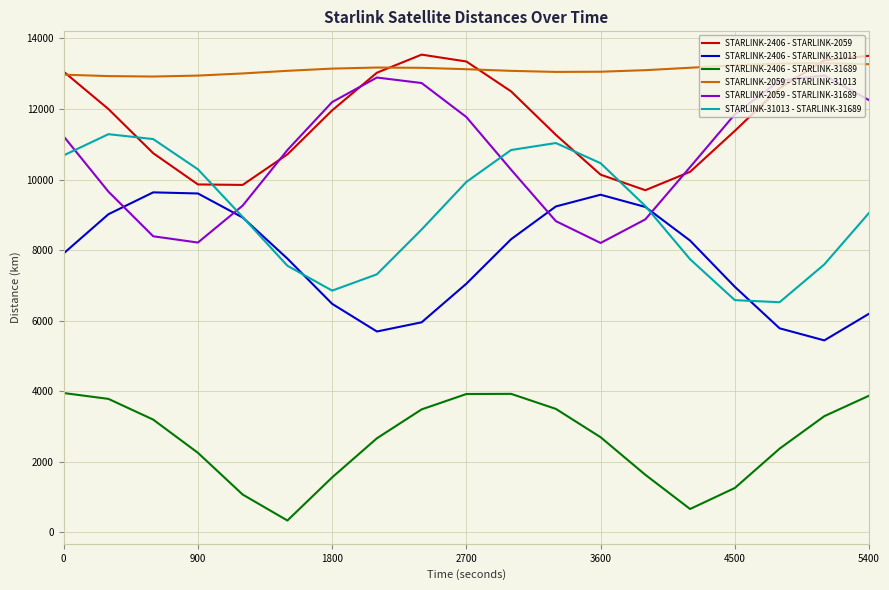

How many times do STARLINK-31013 - STARLINK-31689 and STARLINK-2059 - STARLINK-31689 cross each other?

4